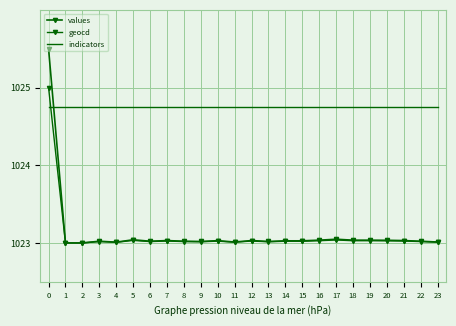

What is the value of the indicators point at the 18th from the left?

1024.8